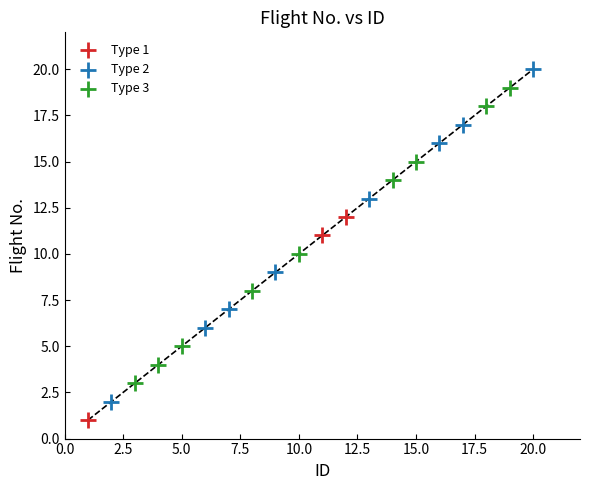

Which series reaches the maximum Y coordinate?

Type 2